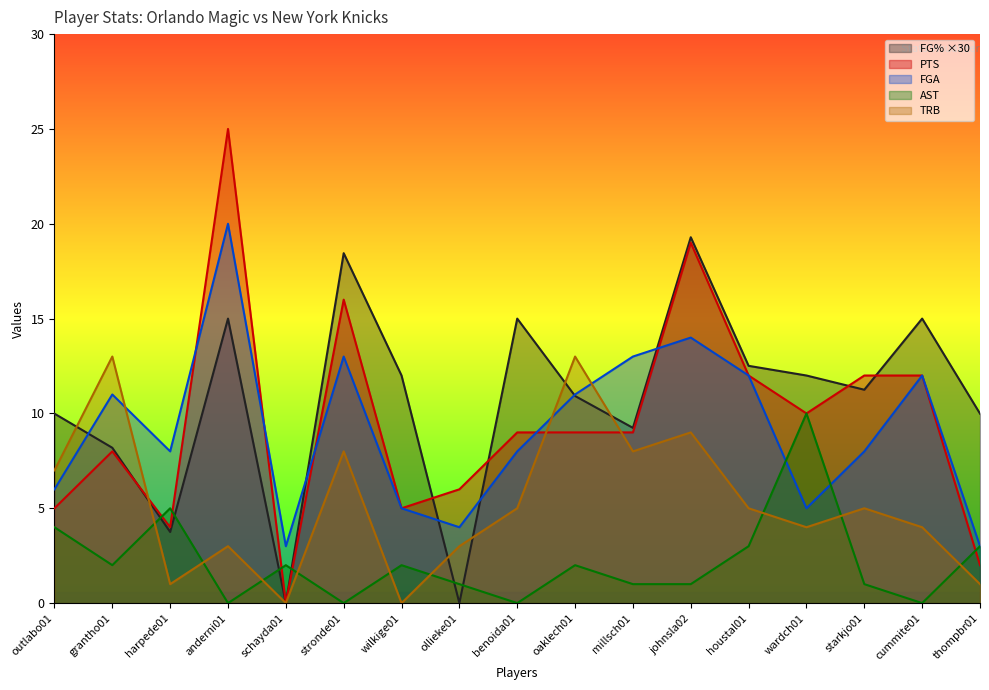

What is the sum of the AST values at johnsla02 and cummite01?

1.0